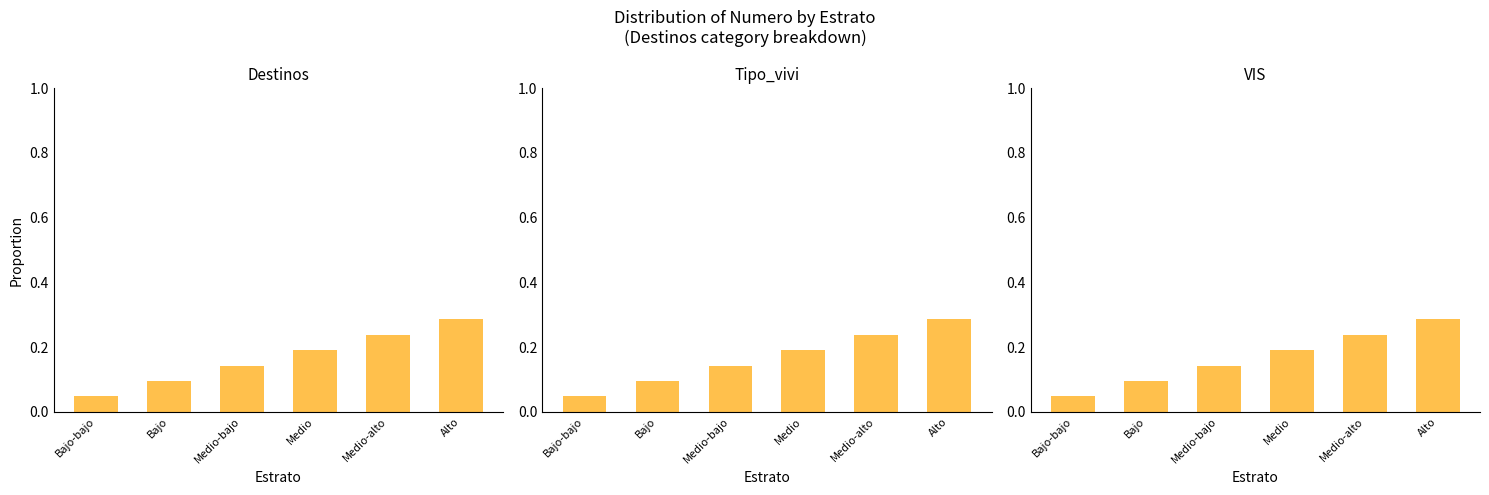

Does the chart contain stacked bars?

No